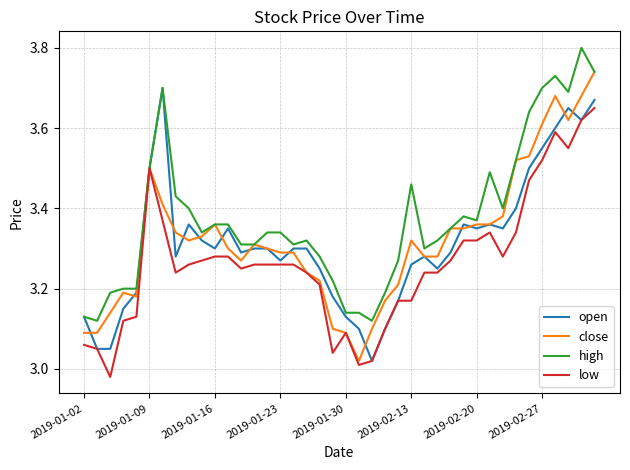

Count the number of categories in the chart.

40